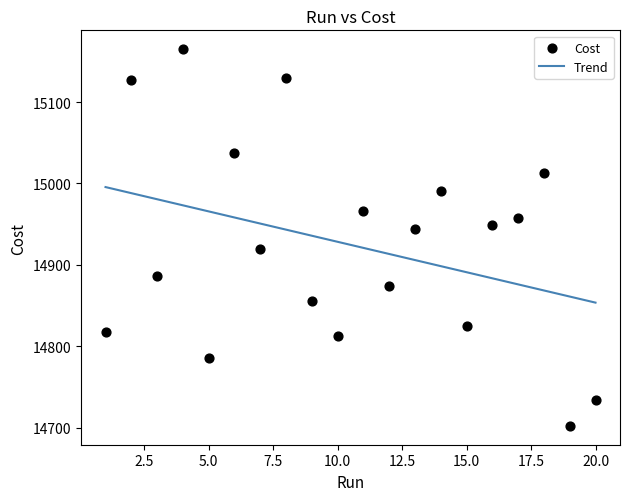

What is the range of X values (max minus min)?

19.0